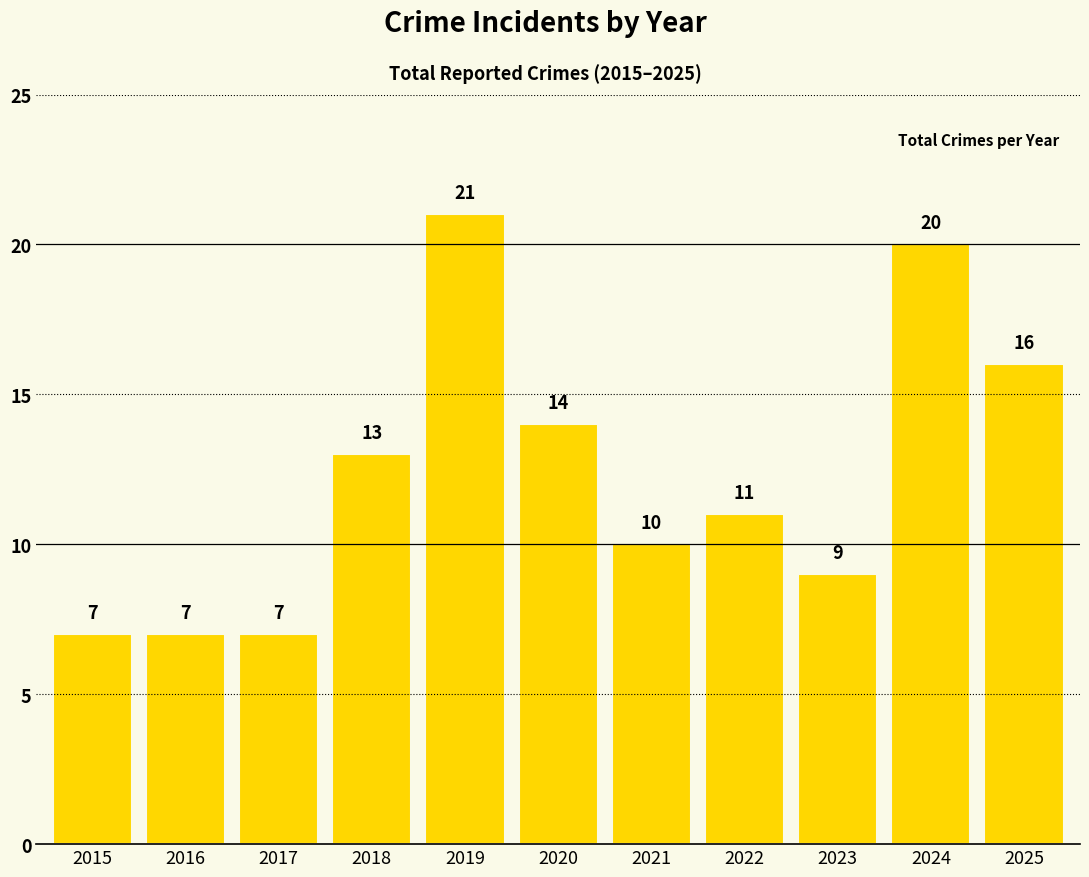

True or false: the data shows 7 at 2017.

True